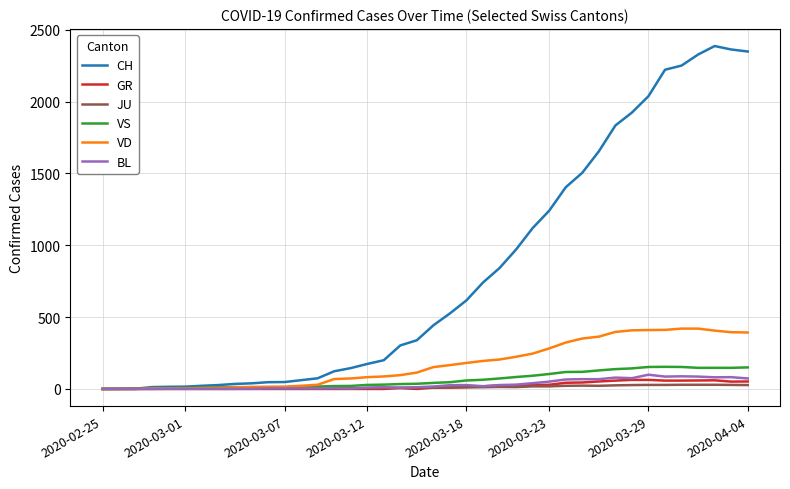

Which series has the widest spread of values?

CH